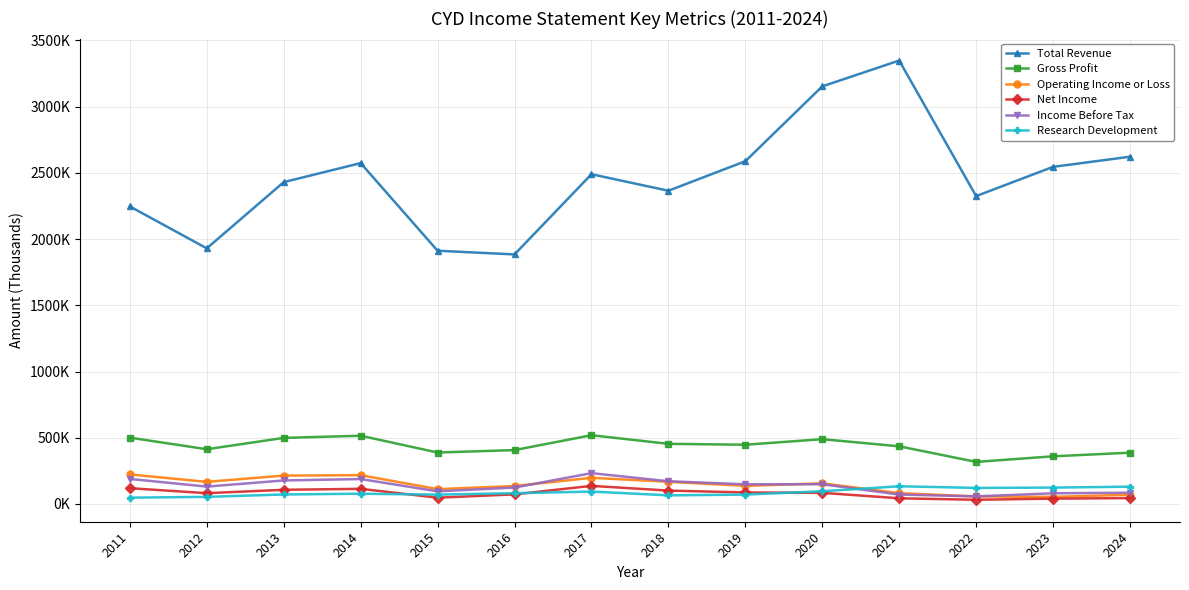

What are all the series names shown in the legend?

Total Revenue, Gross Profit, Operating Income or Loss, Net Income, Income Before Tax, Research Development